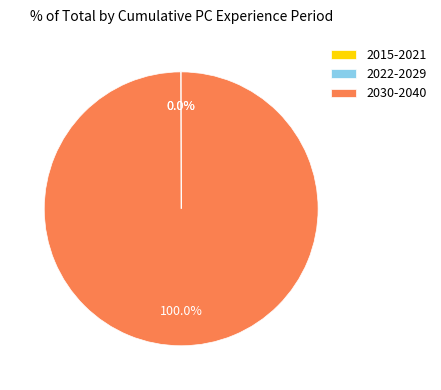

Which category has the biggest portion of the pie?

2030-2040